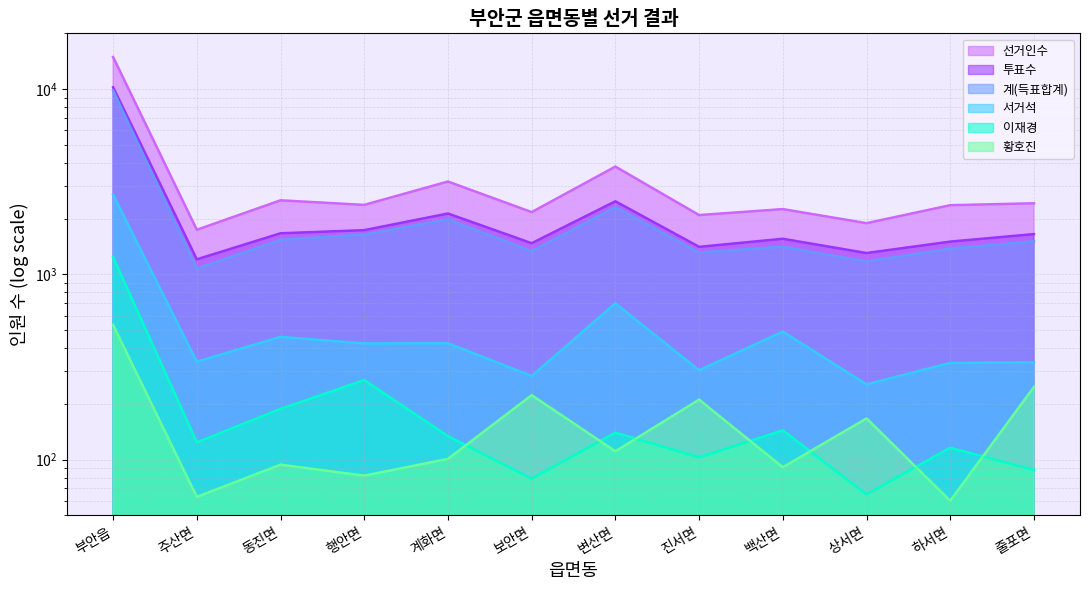

Does the chart display data point markers on the line(s)?

No